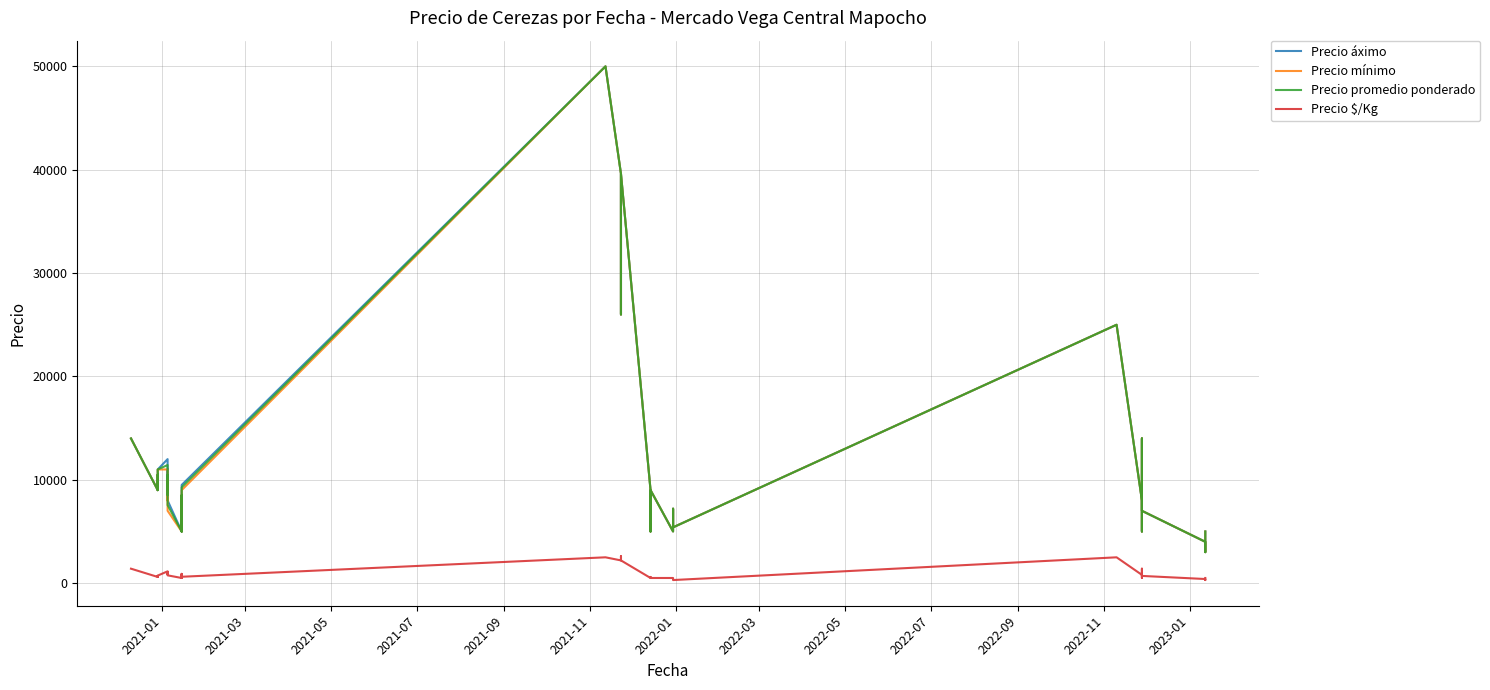

True or false: Precio mínimo and Precio $/Kg cross at least once.

False